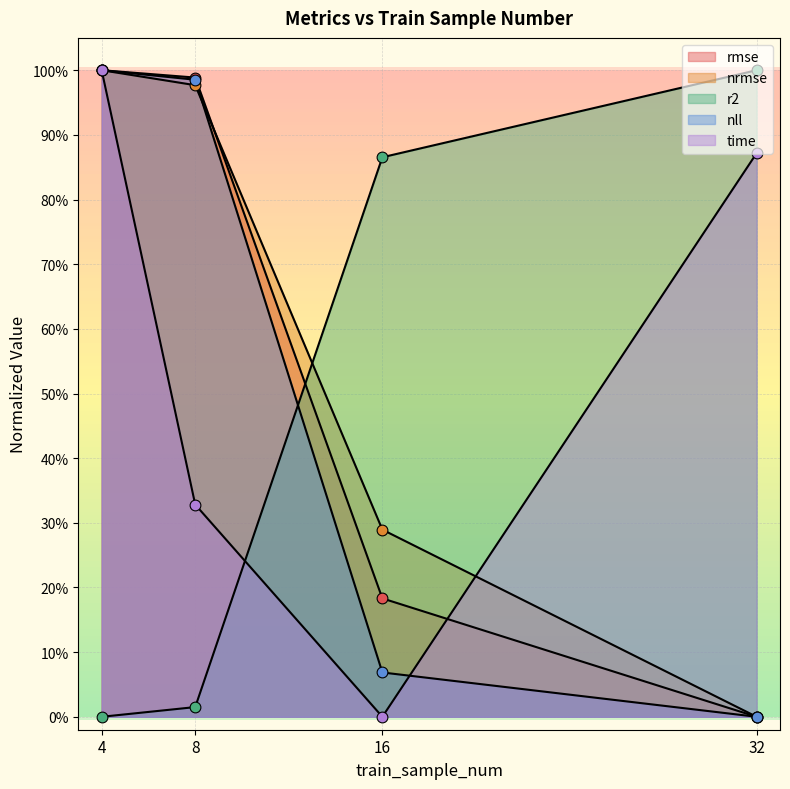

Which series has the largest total across all categories?

nrmse